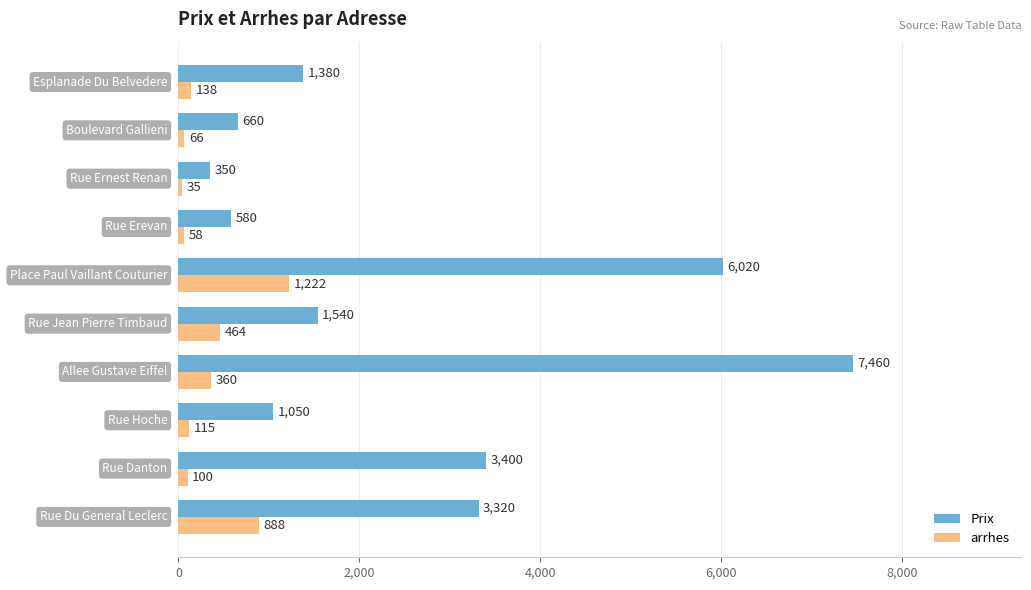

What is the maximum value shown in the chart?

7460